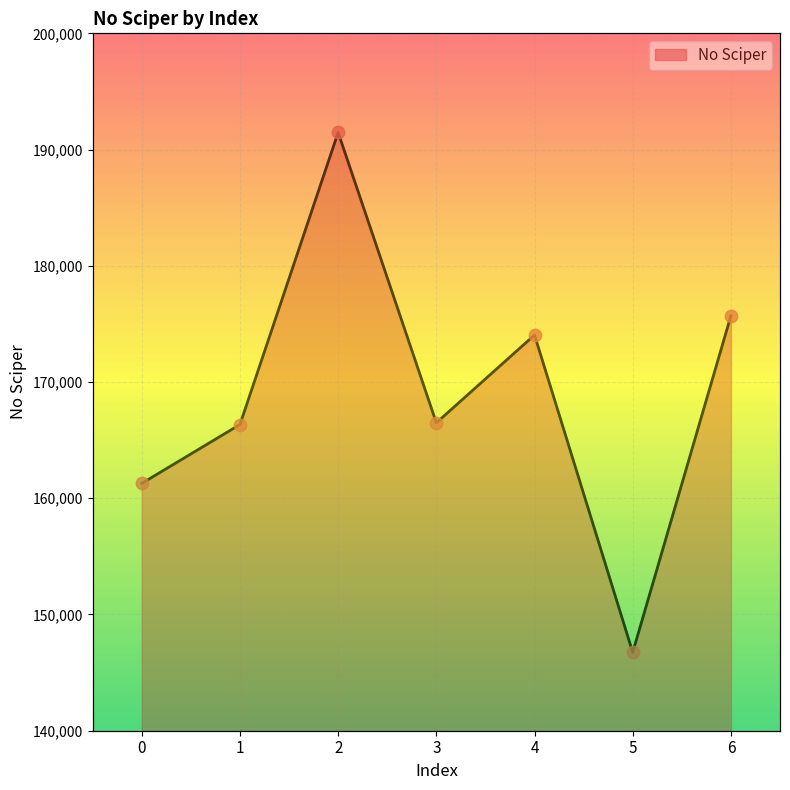

Approximately how many times larger is the value at 5 compared to 4?

0.8